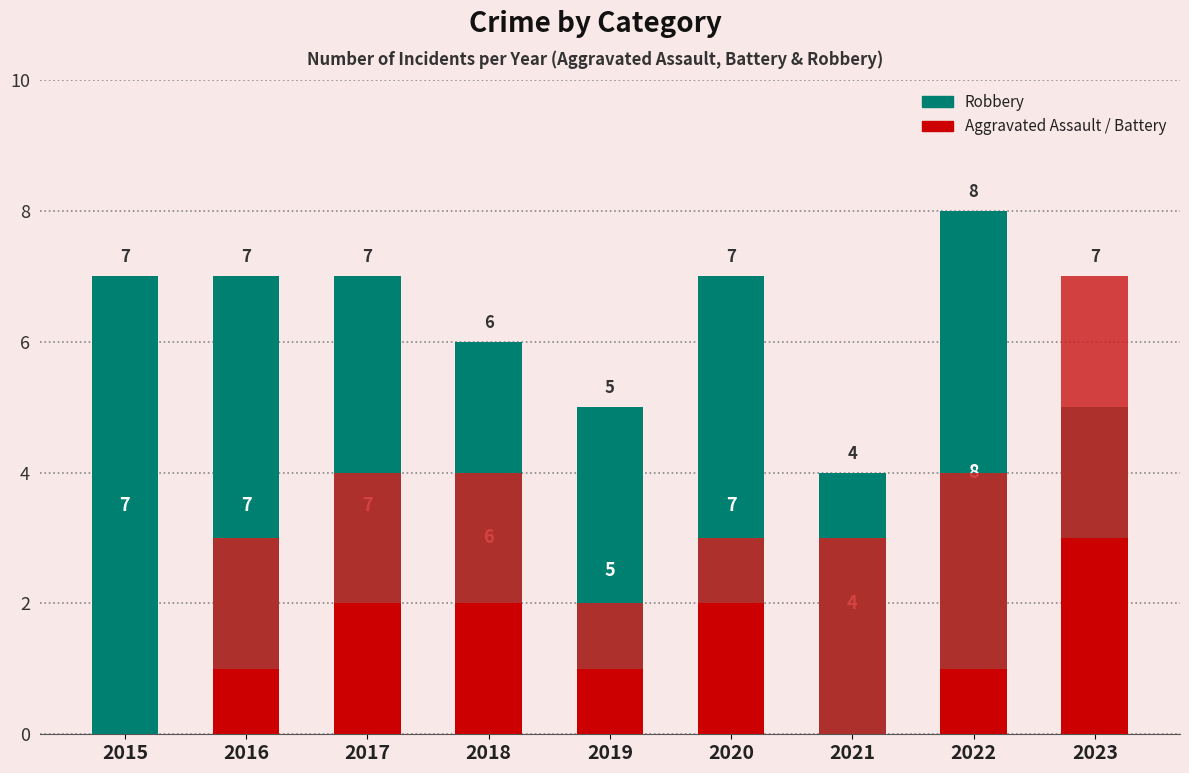

What is the difference between the Aggravated Battery values at 2023 and 2015?

4